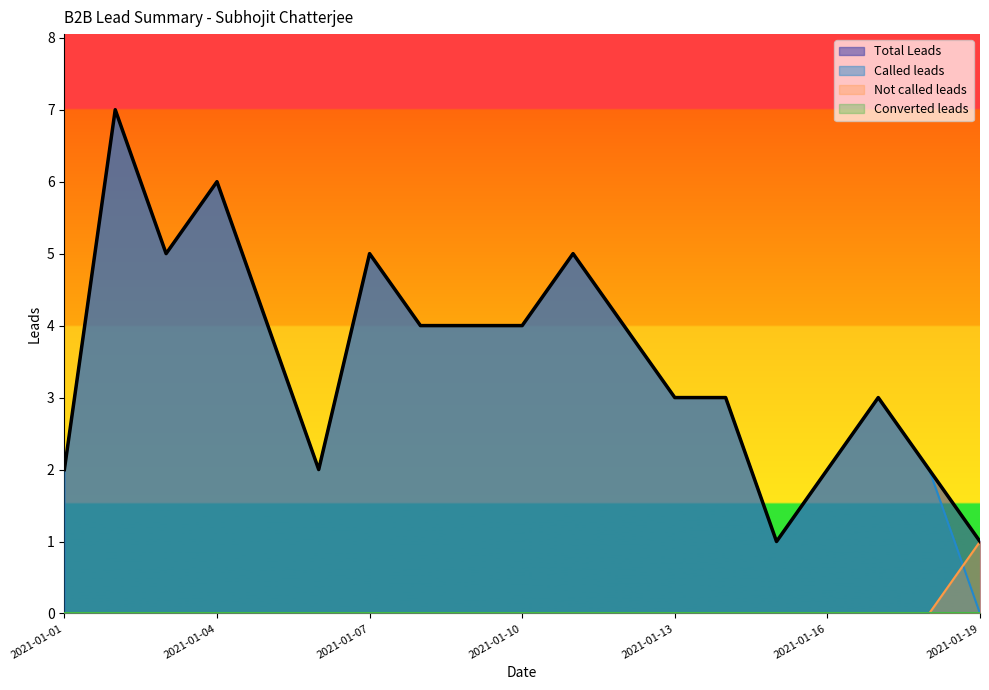

Between 2021-01-08 and 2021-01-12, which series saw the biggest shift?

Total Leads